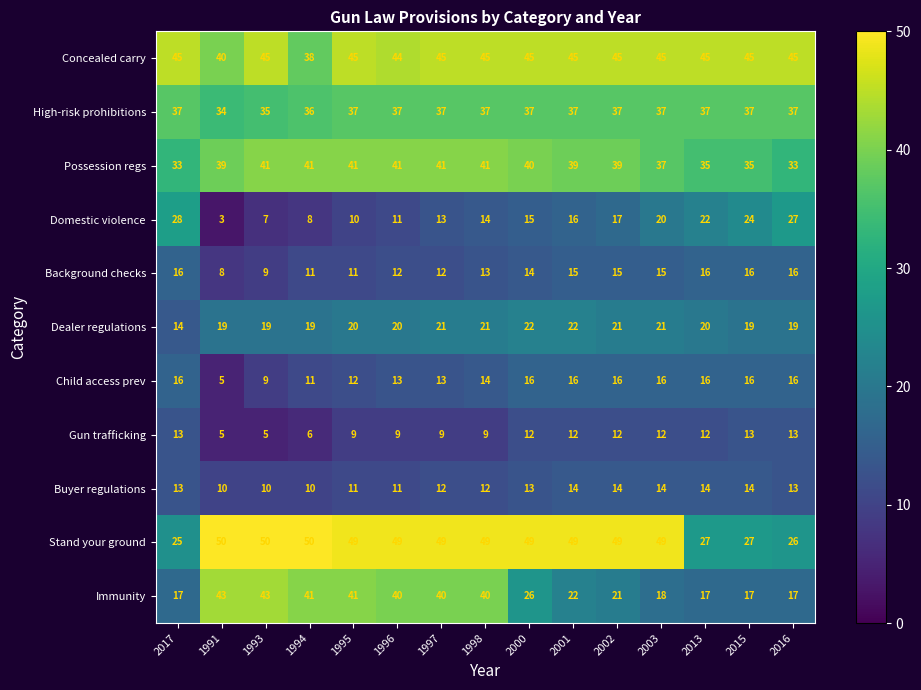

The Domestic violence series shows 24 at 1998. True or false?

False